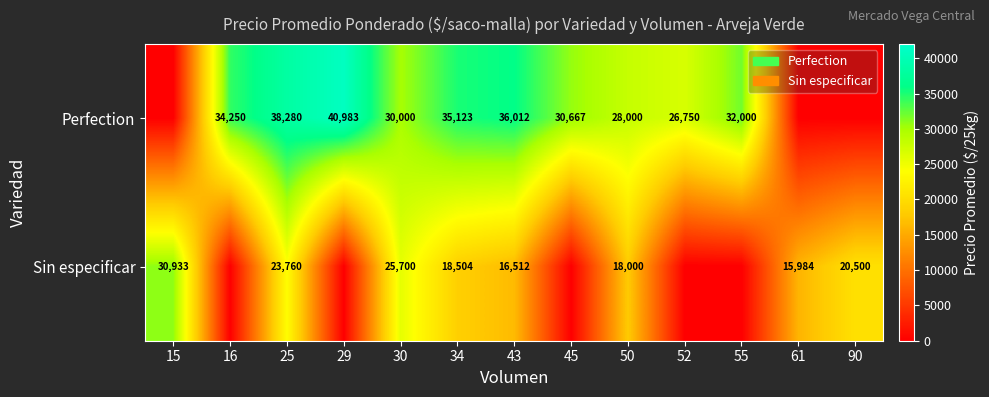

The Sin especificar series shows 16512 at 43. True or false?

True